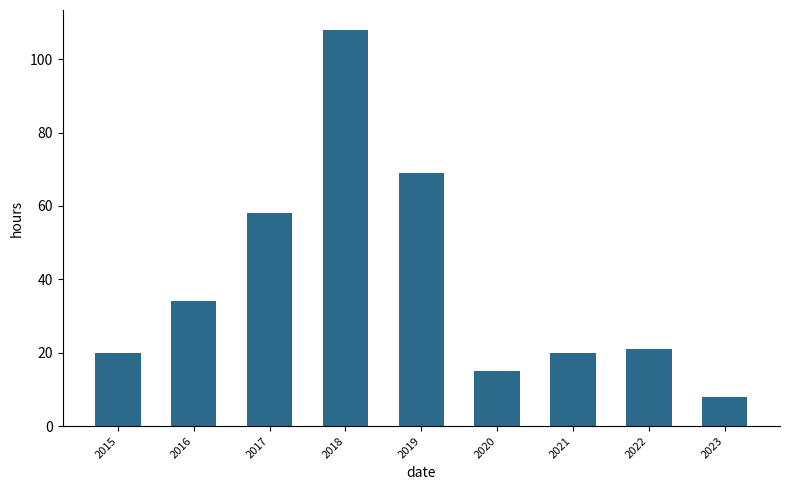

Reading left to right, transcribe all the data shown in this chart.

20	34	58	108	69	15	20	21	8